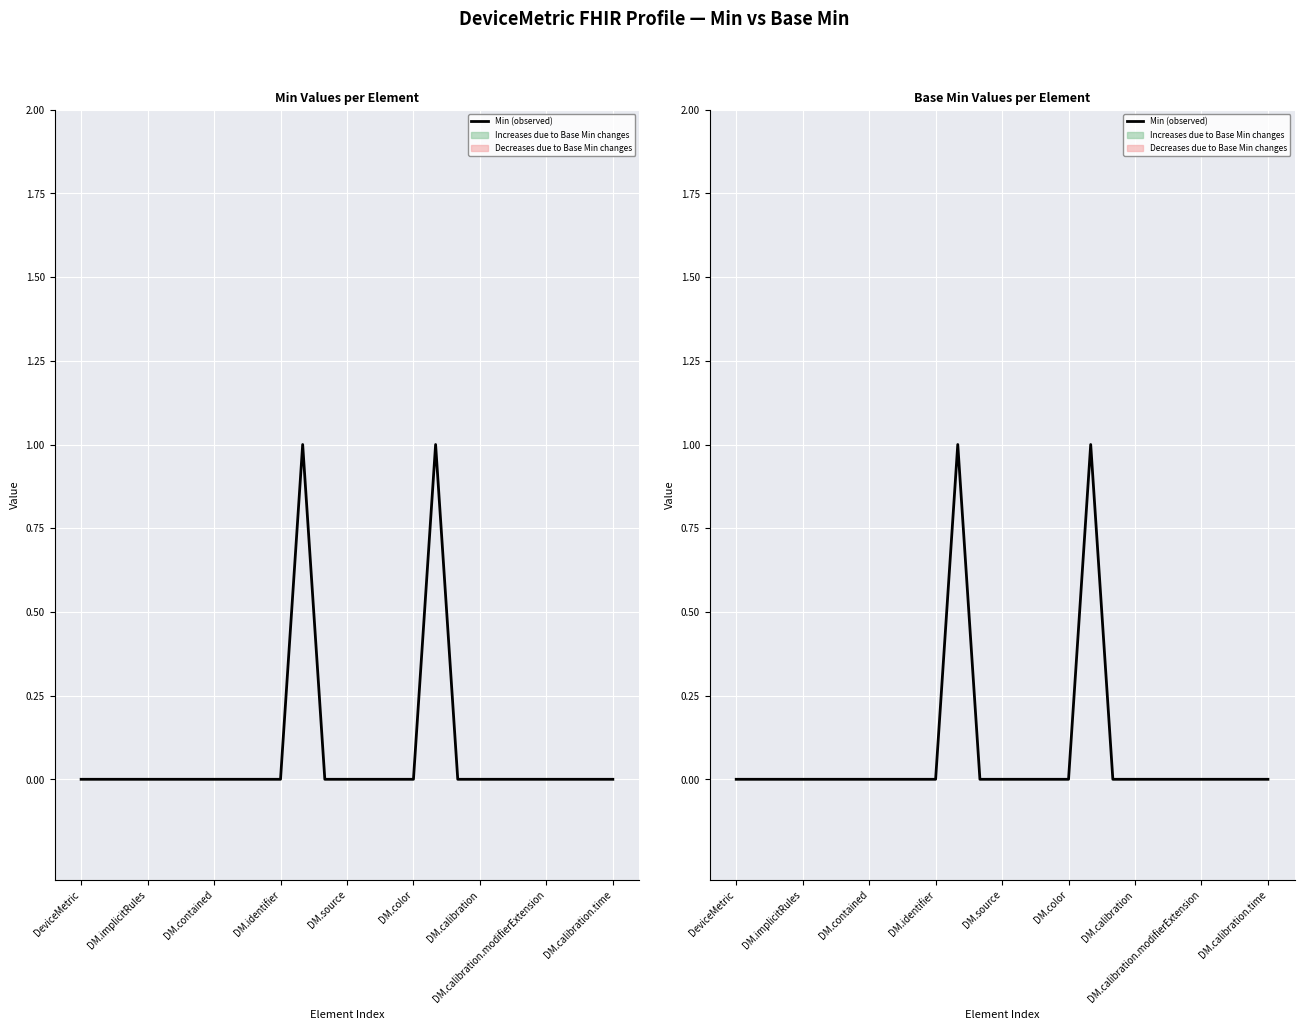

Is this an area chart (filled region under the line)?

No